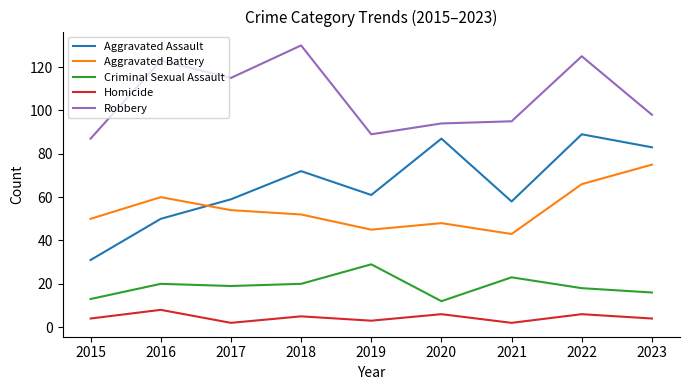

Between 2018 and 2022, which series saw the biggest shift?

Aggravated Assault